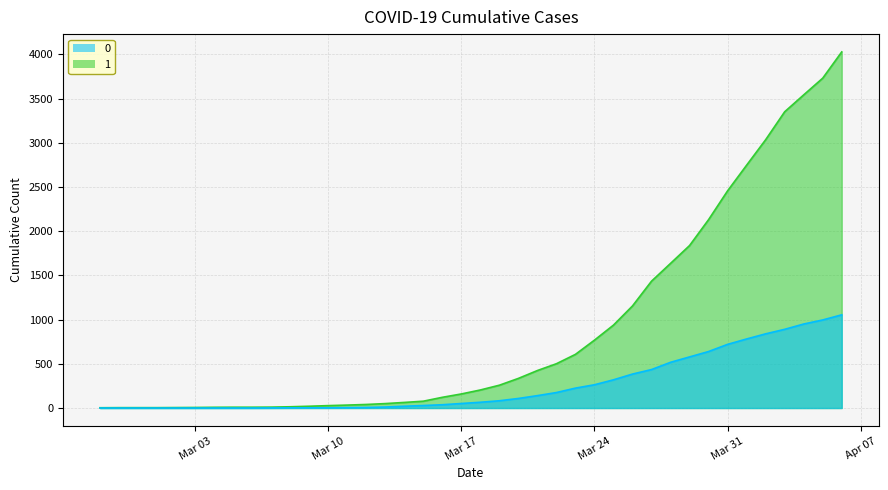

Rank the series by their average value, from highest to lowest.

series_1_line, series_0_line